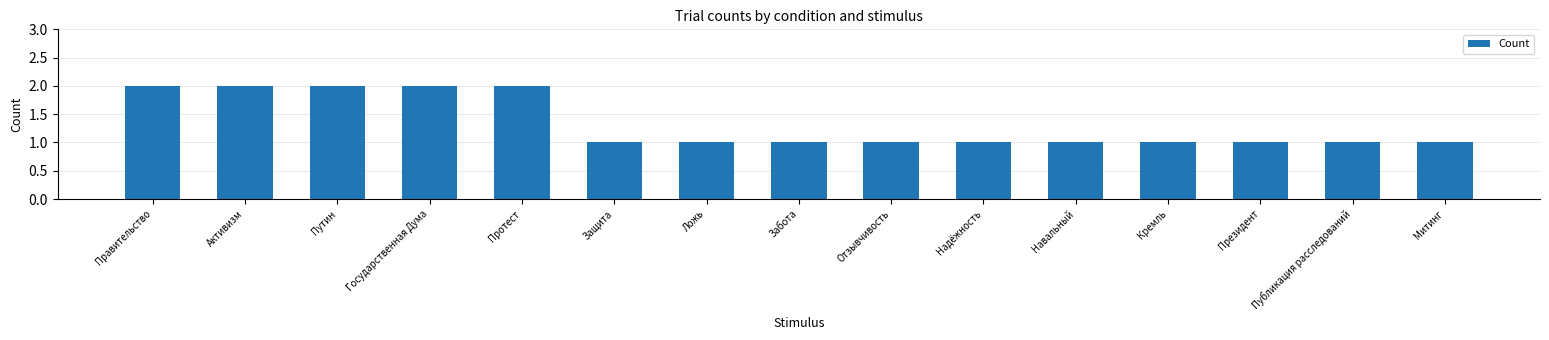

What is the sum of all values?

20